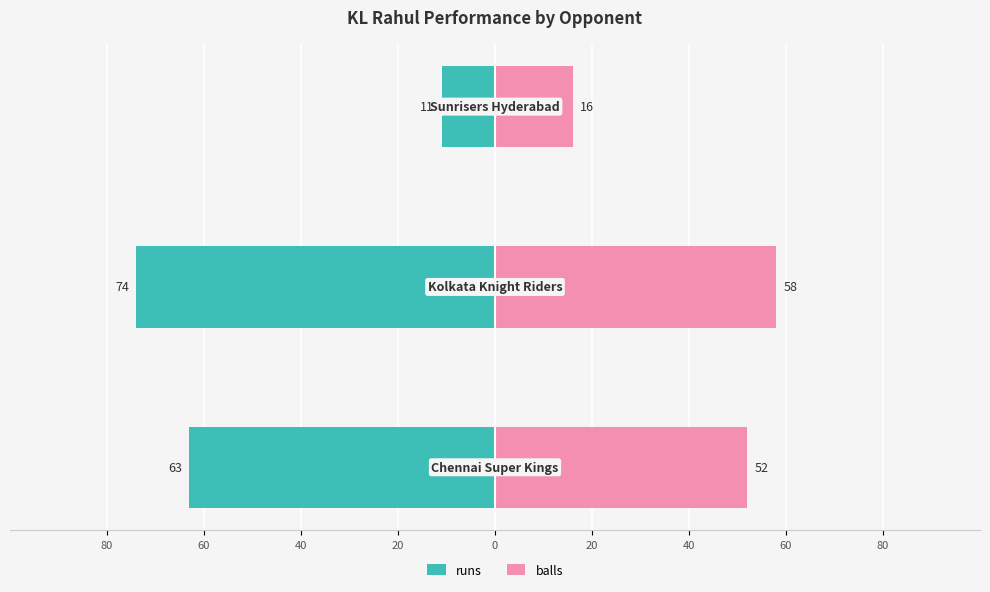

What is the average value of the balls series?

42